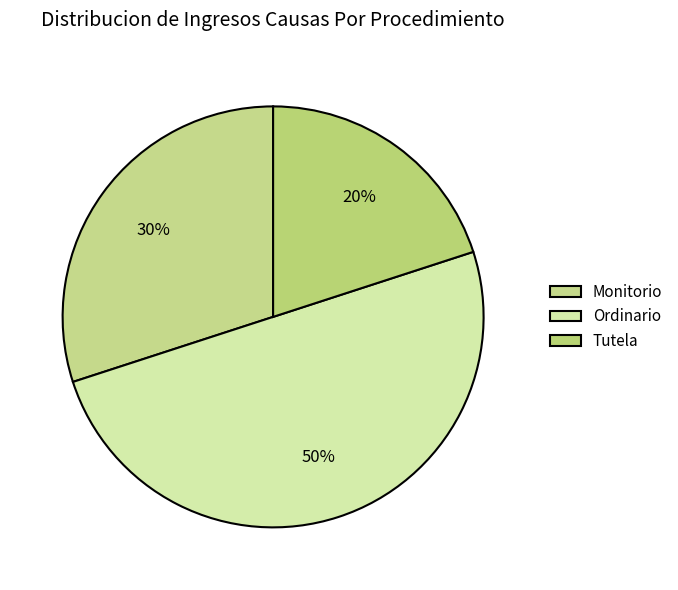

Which slice is the largest?

Ordinario